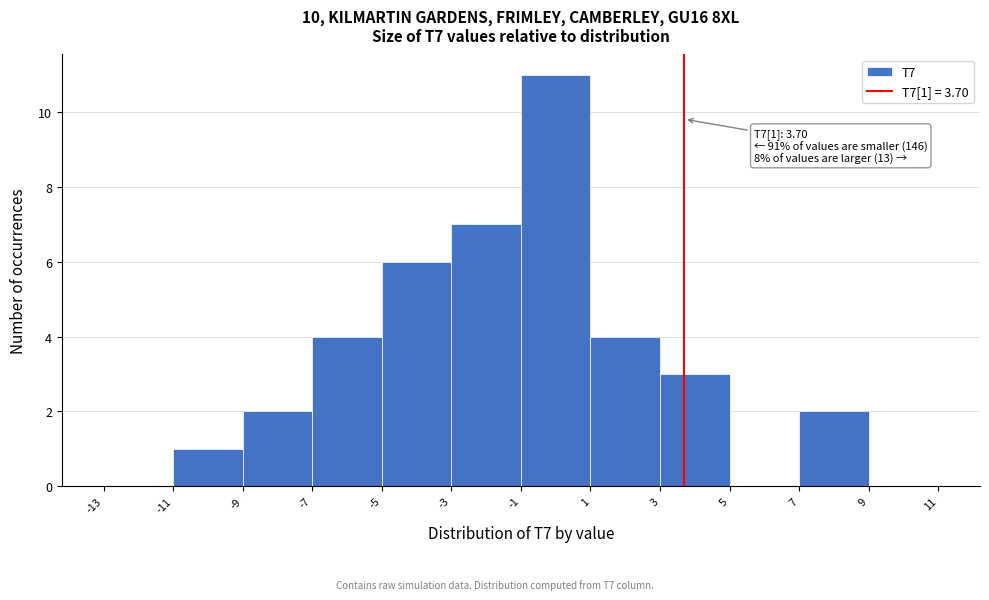

Which range on the x-axis has the tallest bar?

-1 to 1